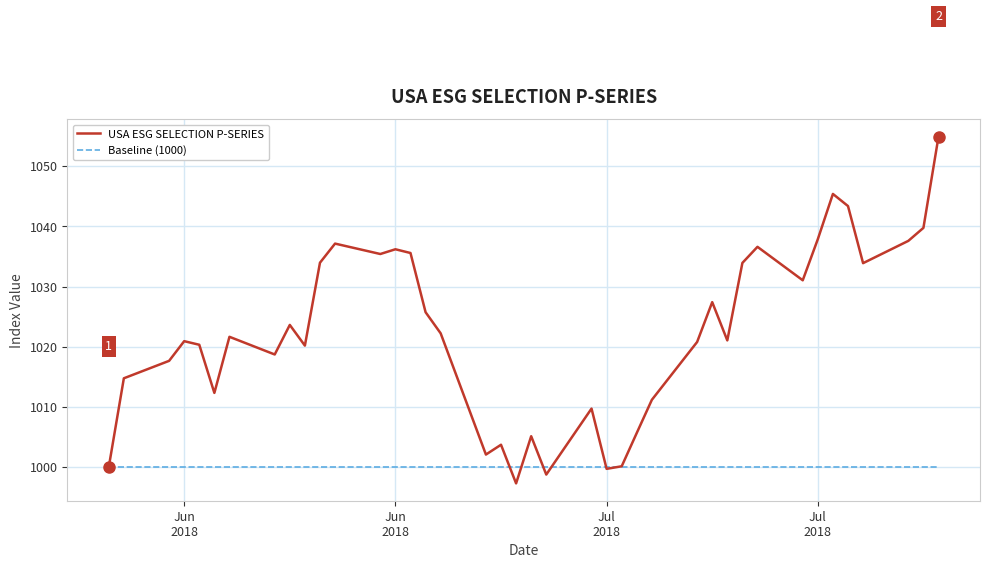

Does the chart display data point markers on the line(s)?

No